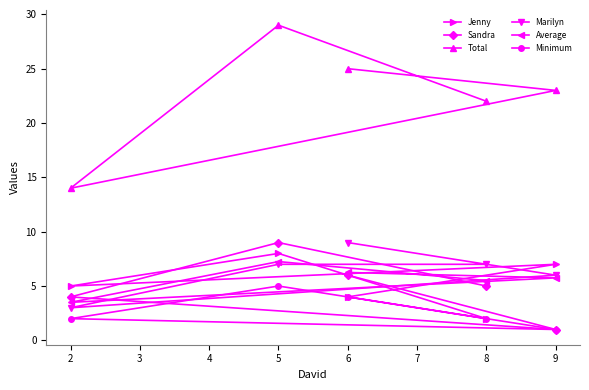

The Jenny series shows 4.8 at 5. True or false?

False